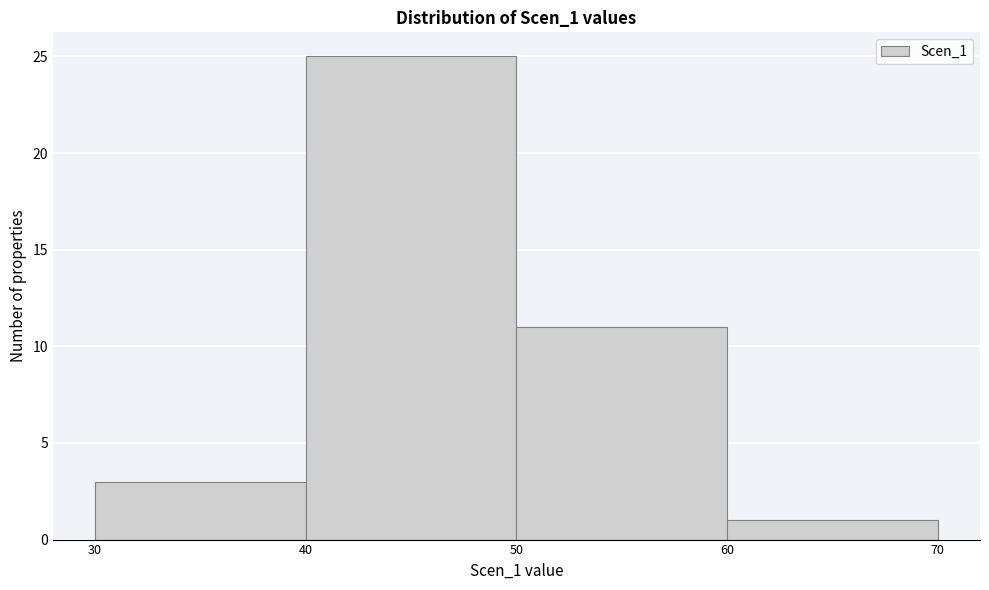

Reading left to right, list every bar in this chart as the range it spans on the x-axis followed by its height. The values are not printed on the chart, so give them approximately, as read against the axis.

30 to 40: 3
40 to 50: 25
50 to 60: 11
60 to 70: 1